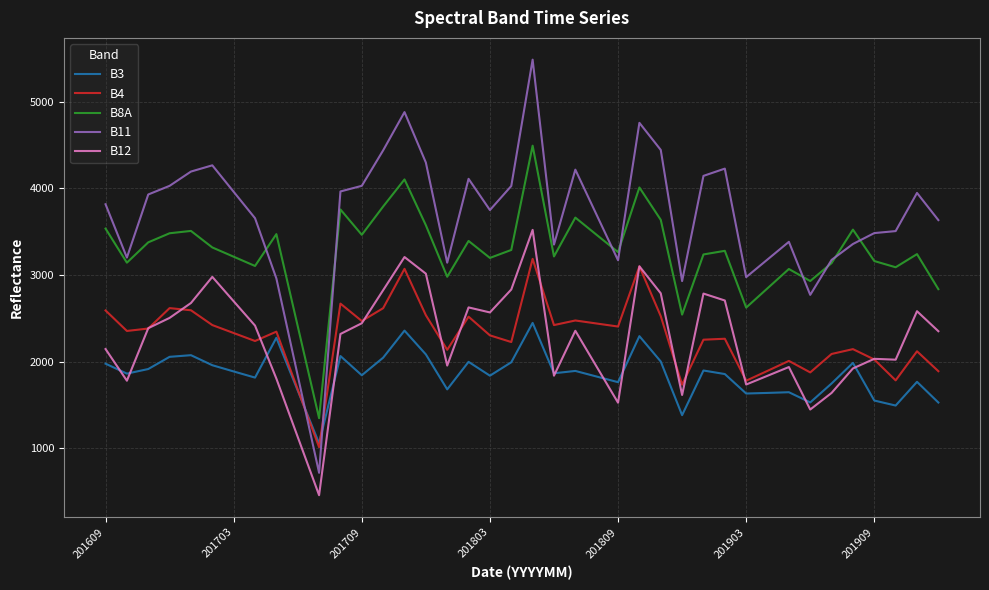

True or false: B3 has more than 1 points higher than both neighbors.

True